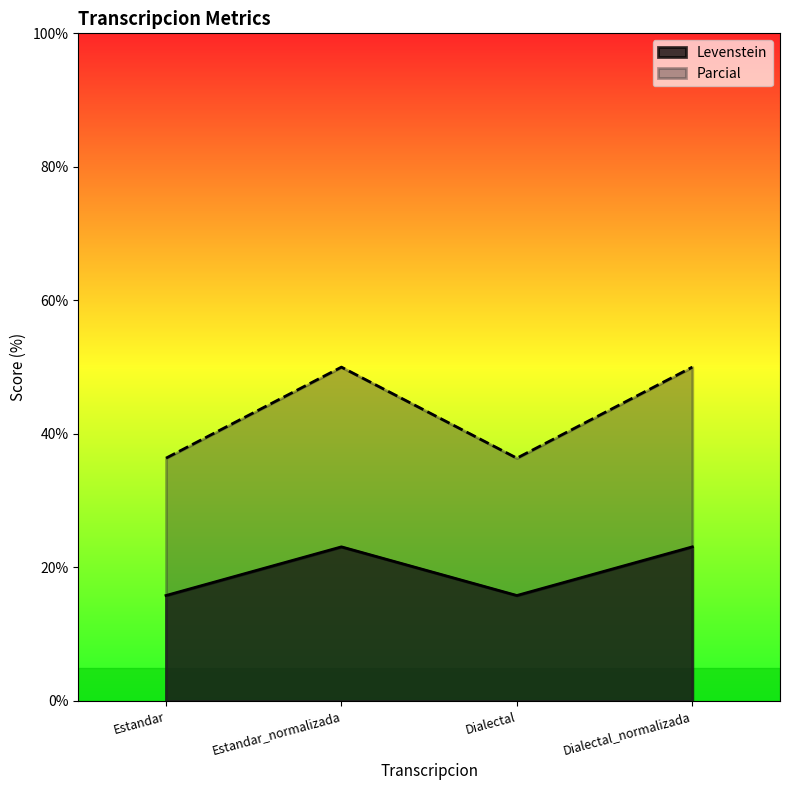

True or false: Levenstein has more than 2 points higher than both neighbors.

False